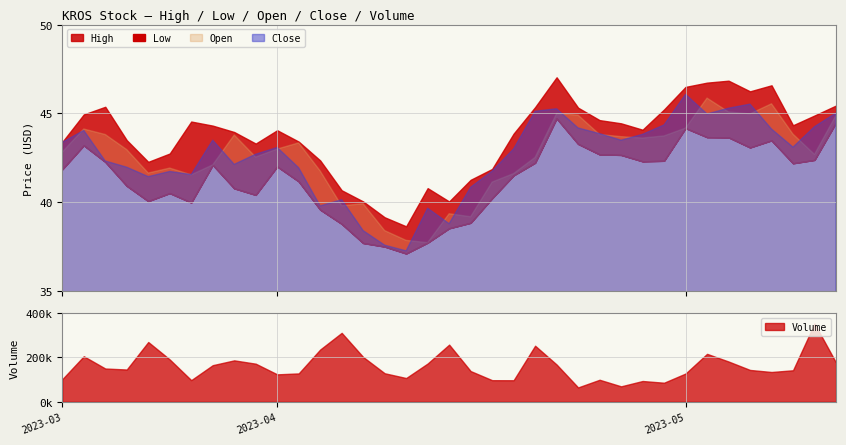

What position from the left is 2023-04-19?

22